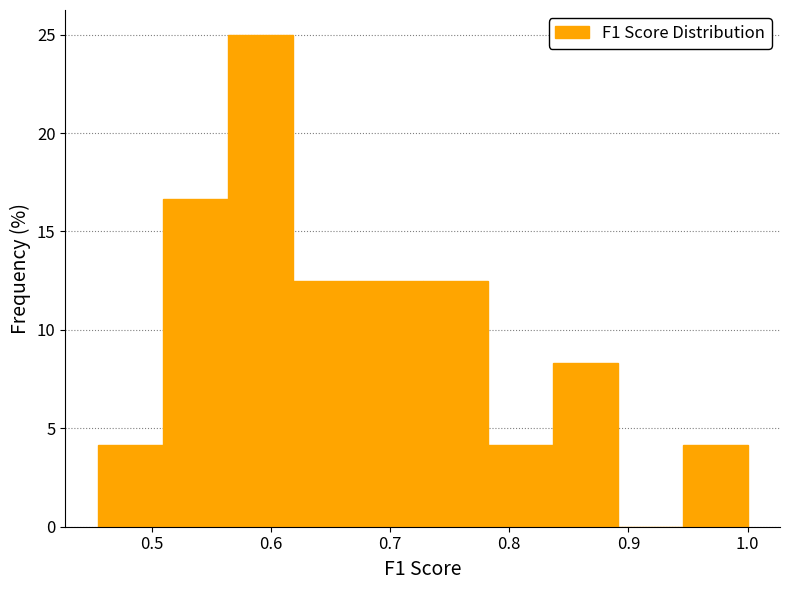

Reading left to right, transcribe this chart: for each bar, give the range it covers on the x-axis and its height. Neither the bar edges nor the heights are printed on the chart, so give them approximately, as read against the axes.

0.45 to 0.51: 4.0
0.51 to 0.56: 16.5
0.56 to 0.62: 25.0
0.62 to 0.67: 12.5
0.67 to 0.73: 12.5
0.73 to 0.78: 12.5
0.78 to 0.84: 4.0
0.84 to 0.89: 8.5
0.89 to 0.95: 0
0.95 to 1.00: 4.0